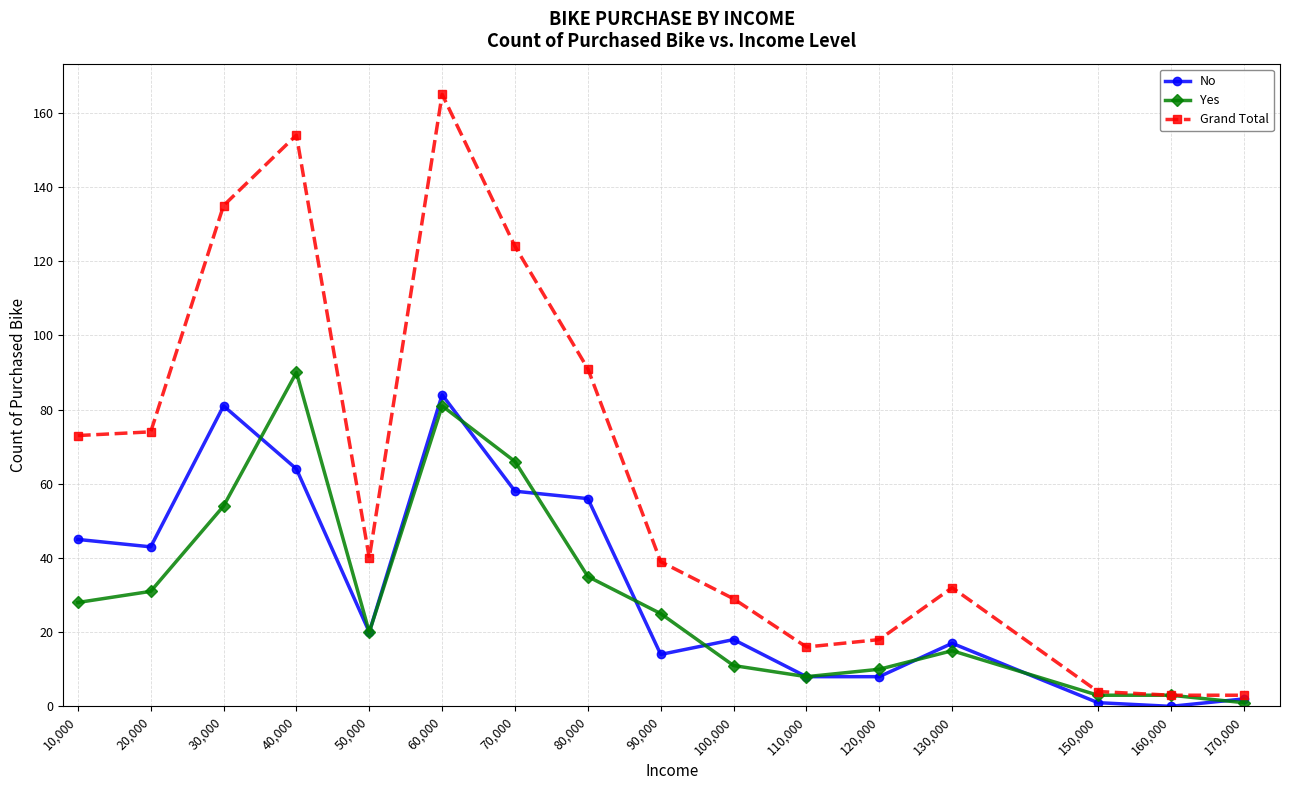

What is the difference between the maximum and second lowest values in the No series?

83